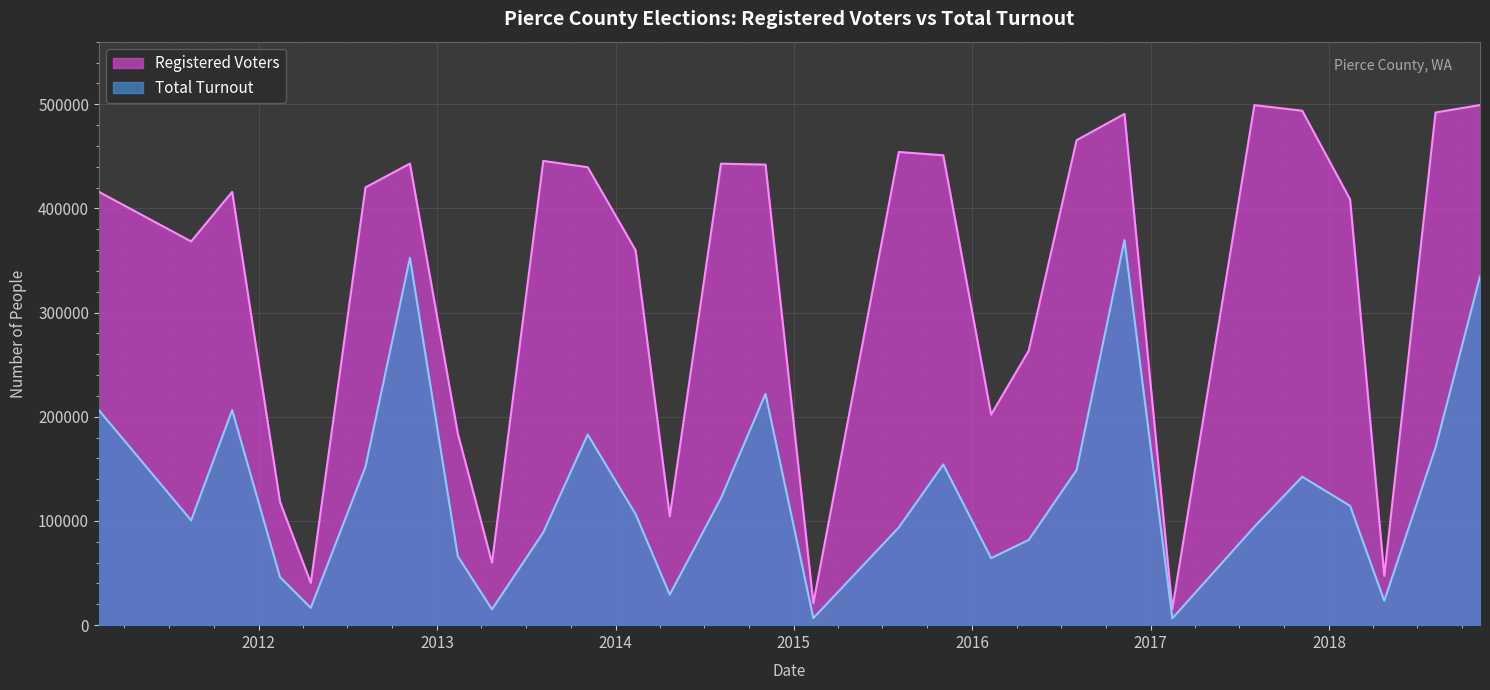

List the series in order of their peak value, lowest first.

Total Turnout, Registered Voters